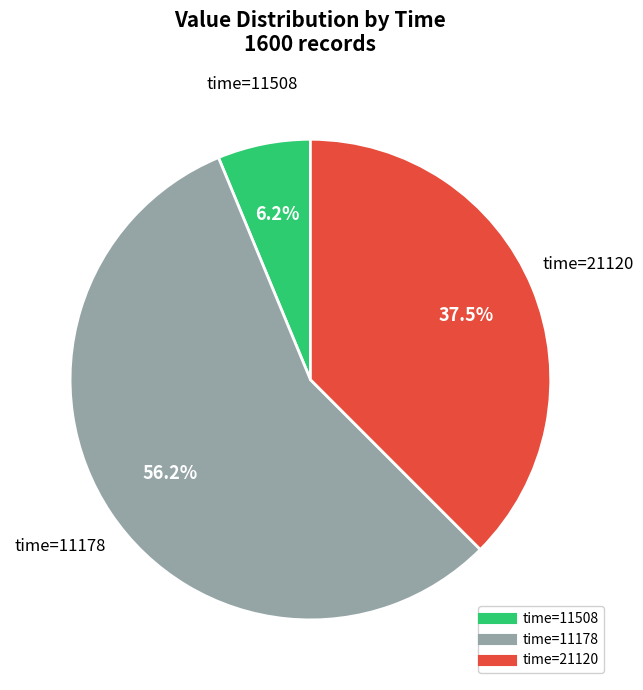

Does any single category account for the majority?

Yes